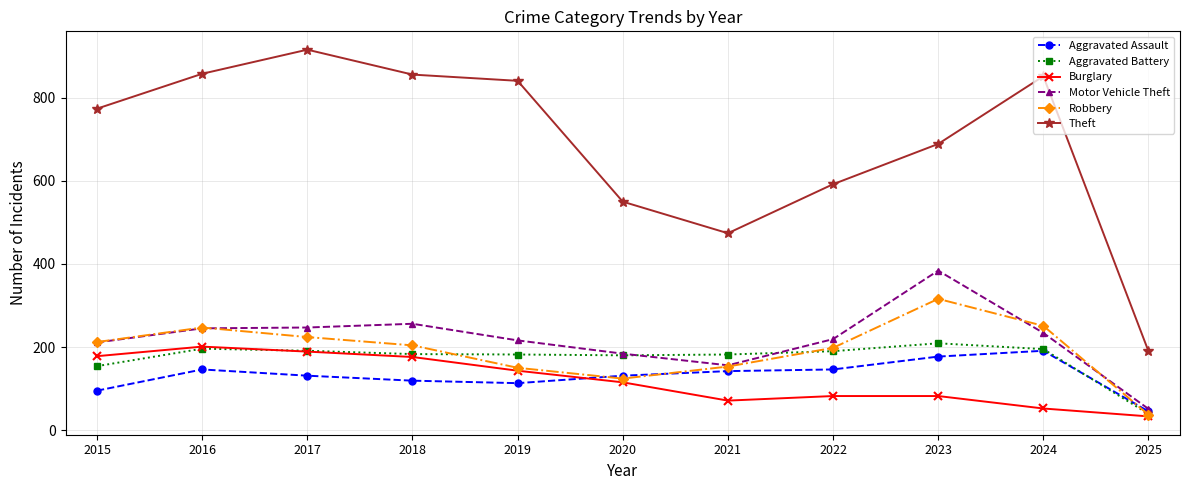

Which category has the highest value in the Theft series?

2017